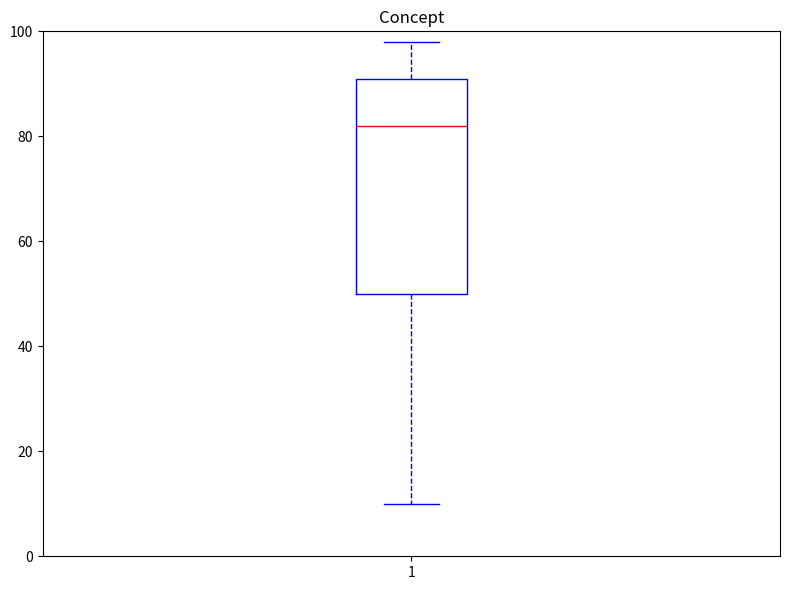

Read this box plot against the y-axis: the position of the median line, the range covered by the box, and the ends of both whiskers. The values are not printed on the chart, so give them approximately, as read against the axis.

median 82, box 50 to 92, whiskers 10 to 98